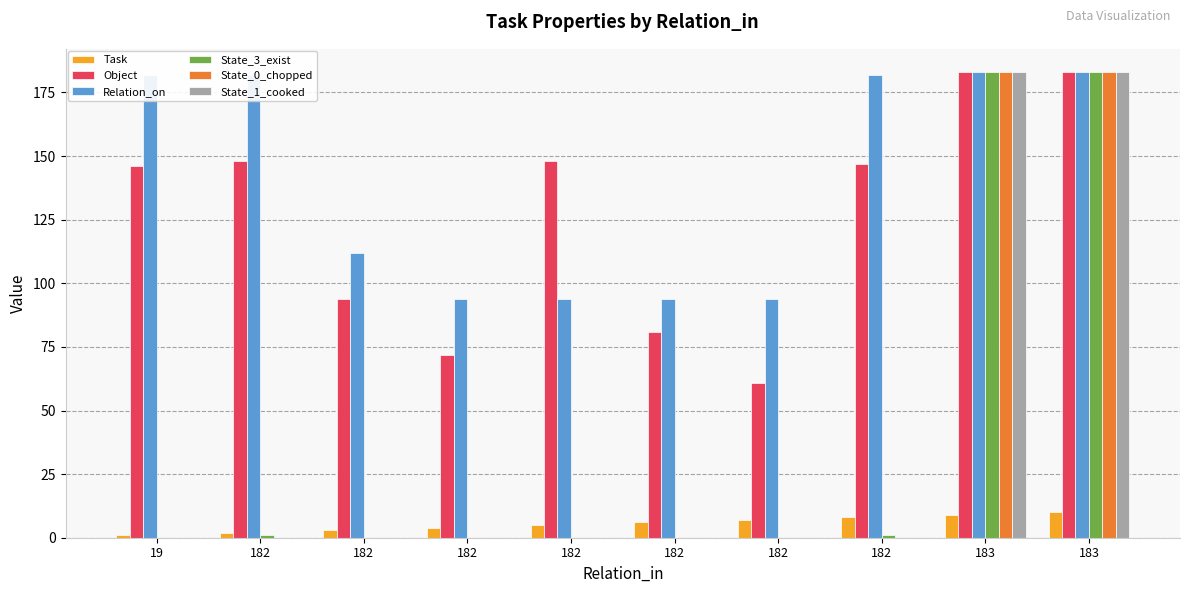

How many series are shown in this chart?

6